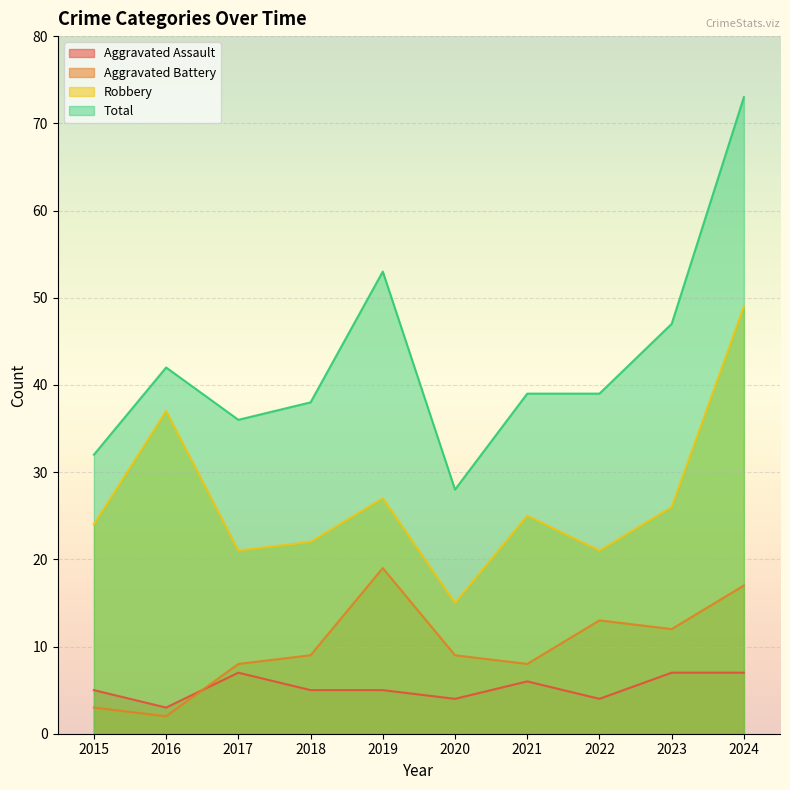

At which label is Aggravated Battery closest to 10?

2018